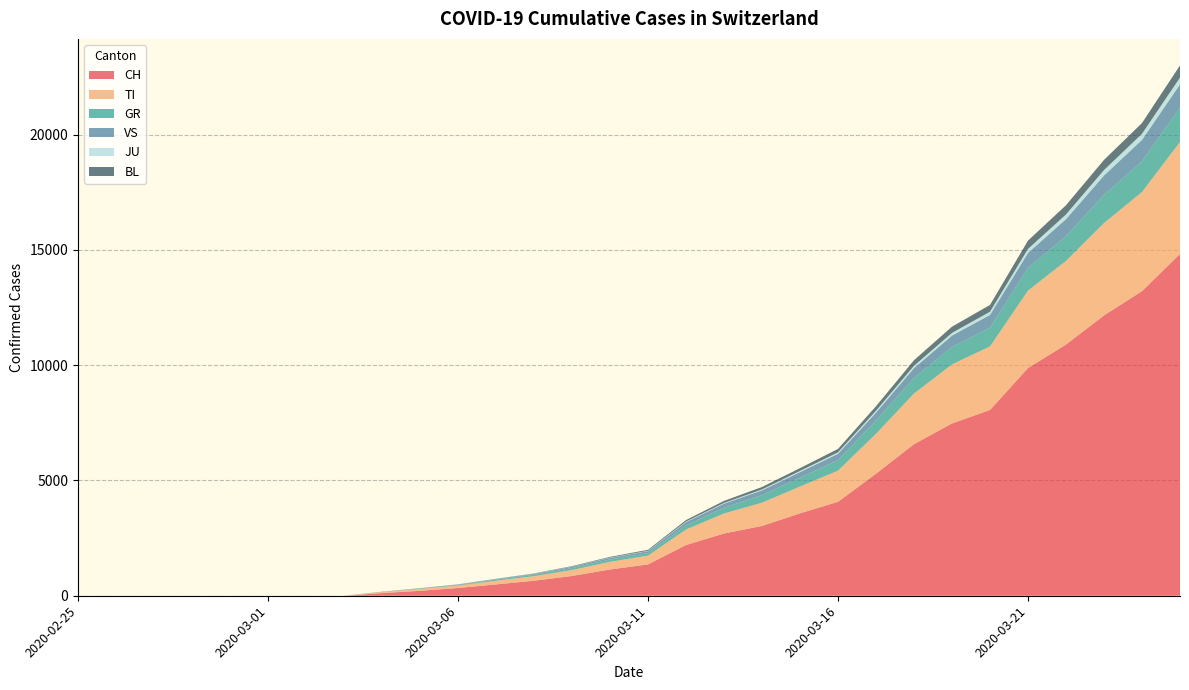

Reading left to right, list all the values displayed in this chart.

CH: 0	0	0	0	0	0	0	0	114	214	337	491	652	858	1139	1359	2200	2700	3028	3574	4075	5294	6575	7474	8060	9877	10897	12161	13213	14829
TI: 0	0	0	0	0	0	0	0	46	83	105	161	197	258	333	382	674	868	1009	1163	1351	1733	2197	2561	2756	3361	3629	4005	4302	4857
GR: 0	0	0	0	0	0	0	0	7	14	22	41	62	84	101	112	180	250	328	385	456	578	673	756	812	983	1074	1225	1334	1487
VS: 0	0	0	0	0	0	0	0	8	13	19	25	34	55	71	83	140	178	207	242	277	341	430	496	555	653	739	840	928	1011
JU: 0	0	0	0	0	0	0	0	2	3	4	6	7	8	13	16	25	31	39	51	62	80	101	116	138	172	202	237	263	296
BL: 0	0	0	0	0	0	0	0	1	3	7	11	14	22	30	41	64	87	107	121	149	196	242	270	294	360	400	440	467	527